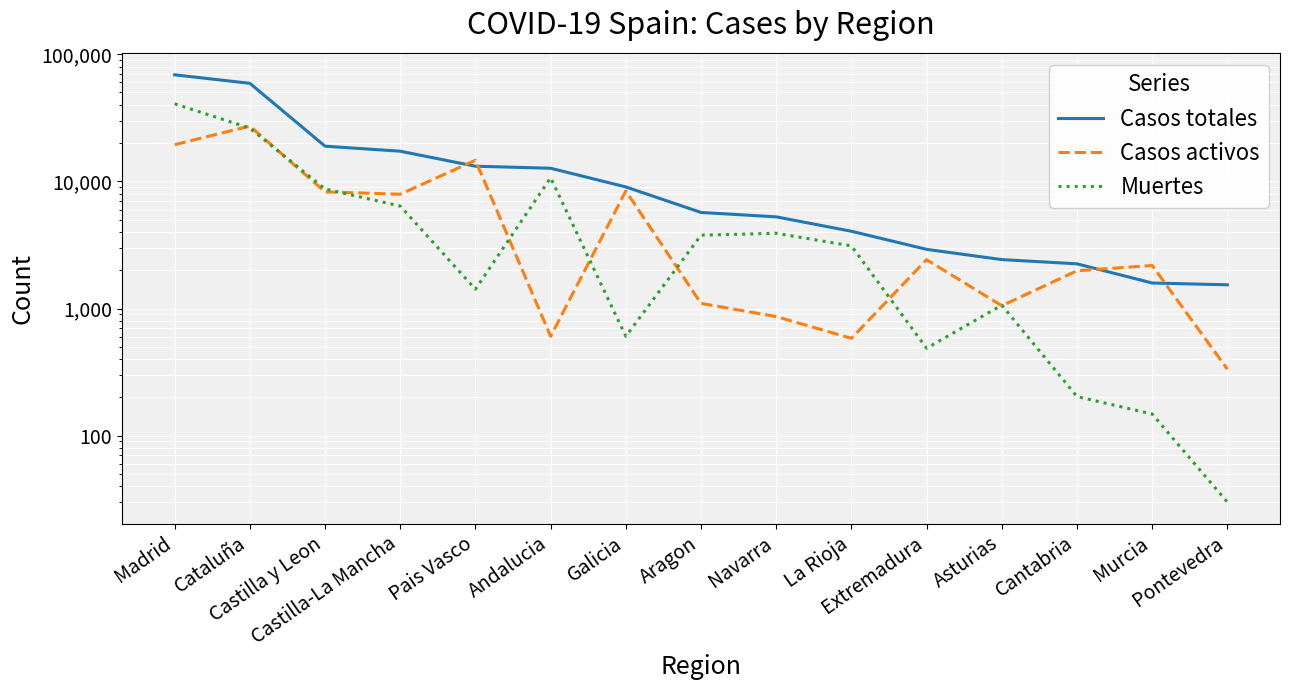

Rank the series at Navarra from highest to lowest value.

Casos totales, Muertes, Casos activos